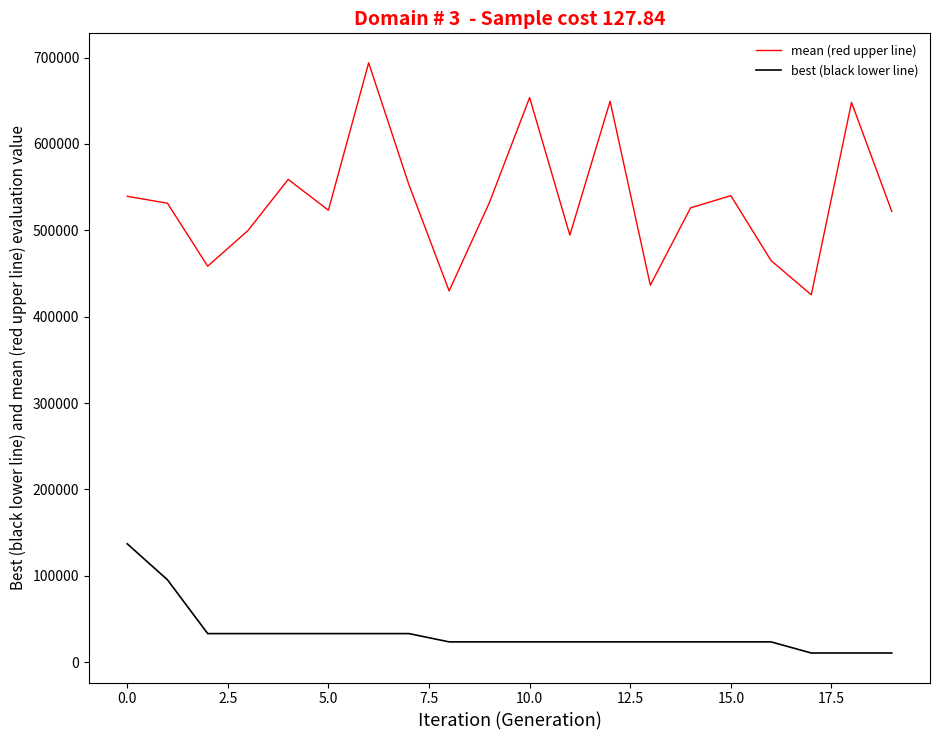

How many lines are shown in the chart?

2